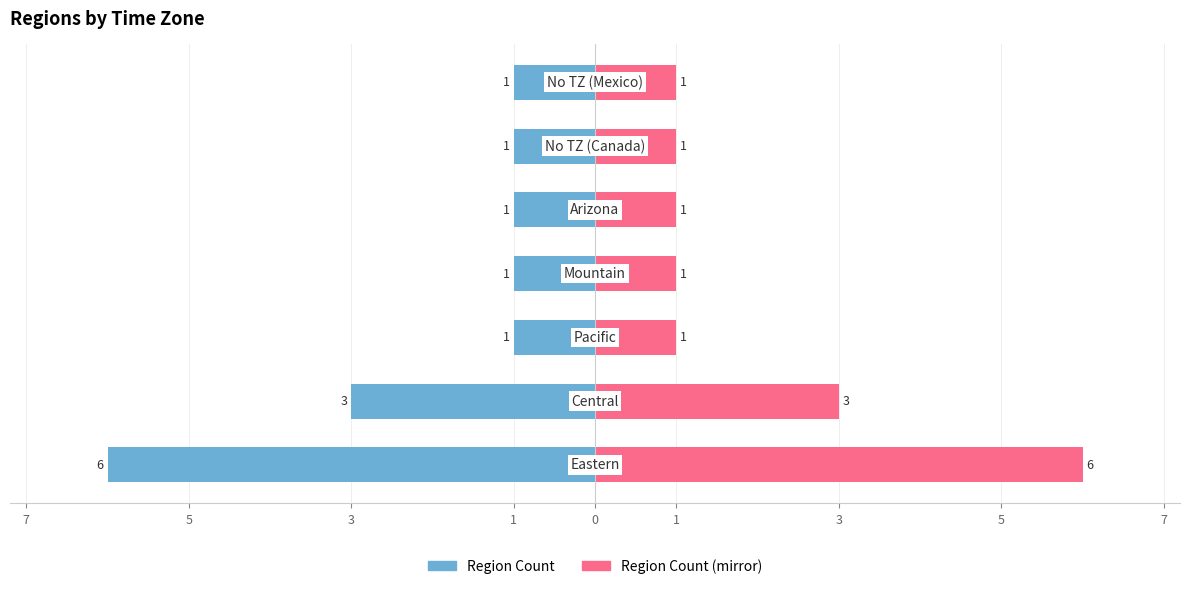

What is the value of the Region Count bar at the 4th from the left?

-1